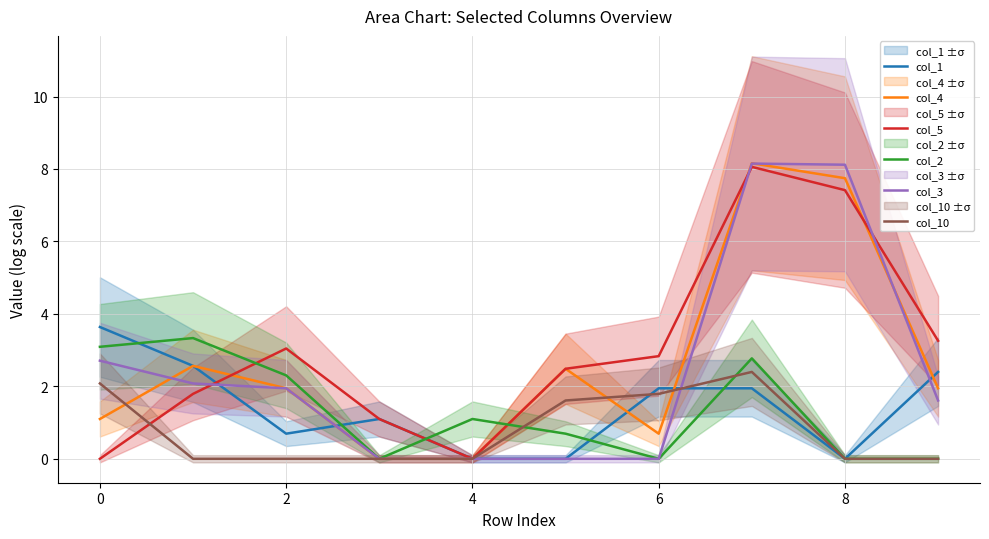

Reading left to right, what are all the values shown in this chart?

col_1: 3.6	2.6	0.7	1.1	0.0	0.0	1.9	1.9	0.0	2.4
col_4: 1.1	2.6	1.9	0.0	0.0	2.5	0.7	8.2	7.7	1.9
col_5: 0.0	1.8	3.0	1.1	0.0	2.5	2.8	8.1	7.4	3.3
col_2: 3.1	3.3	2.3	0.0	1.1	0.7	0.0	2.8	0.0	0.0
col_3: 2.7	2.1	1.9	0.0	0.0	0.0	0.0	8.1	8.1	1.6
col_10: 2.1	0.0	0.0	0.0	0.0	1.6	1.8	2.4	0.0	0.0